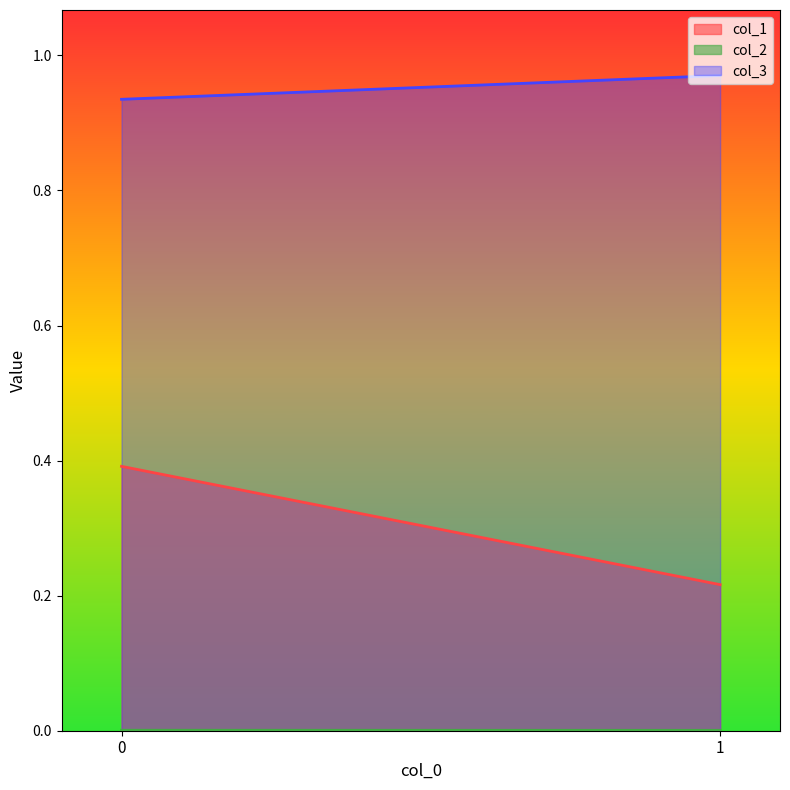

At which label is col_2 closest to 0?

1